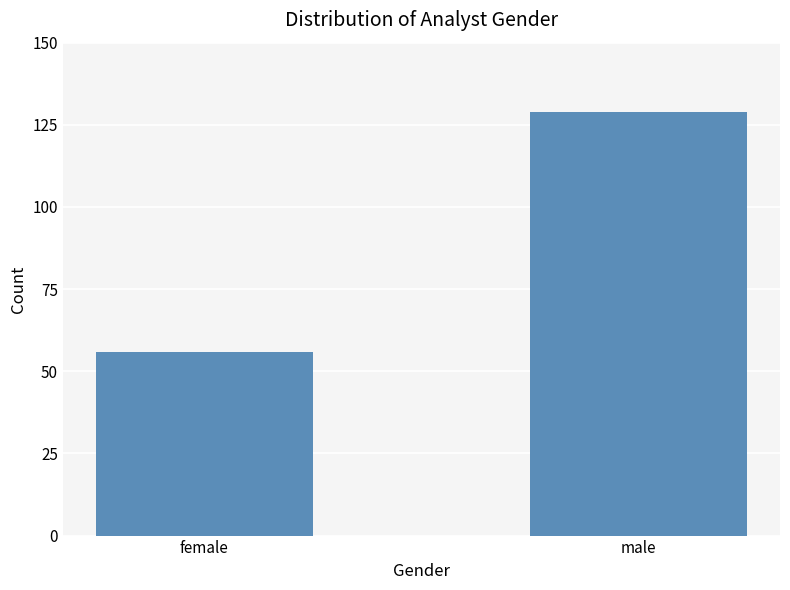

How many values are between 56 and 129?

2